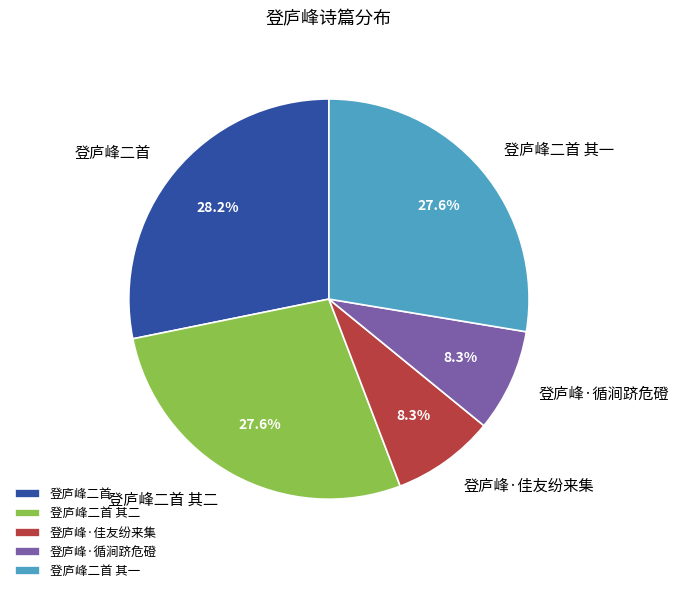

How many segments does this pie chart have?

5